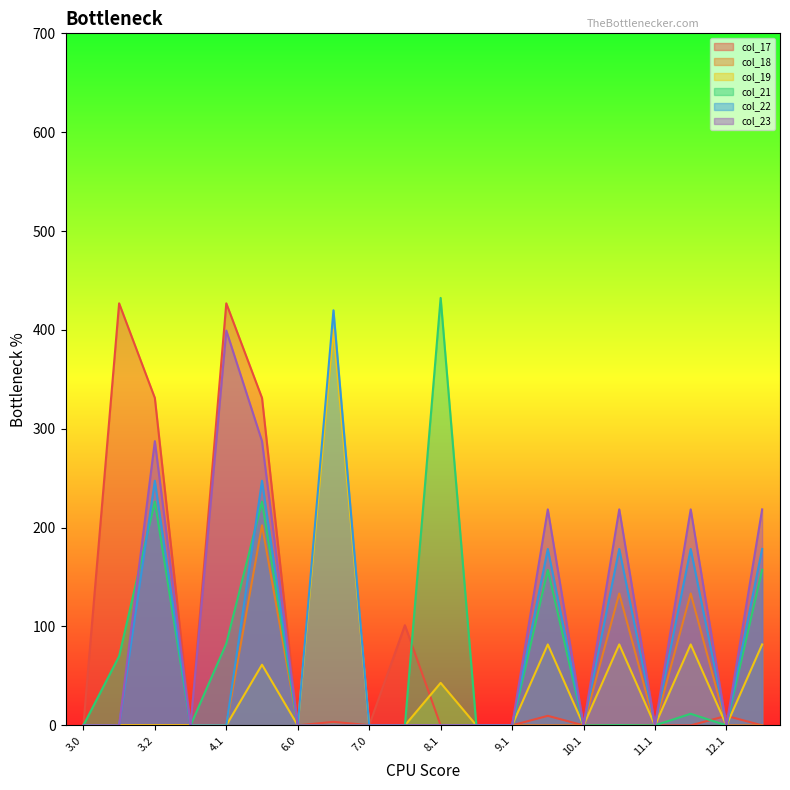

What are all the series names shown in the legend?

col_17, col_18, col_19, col_21, col_22, col_23